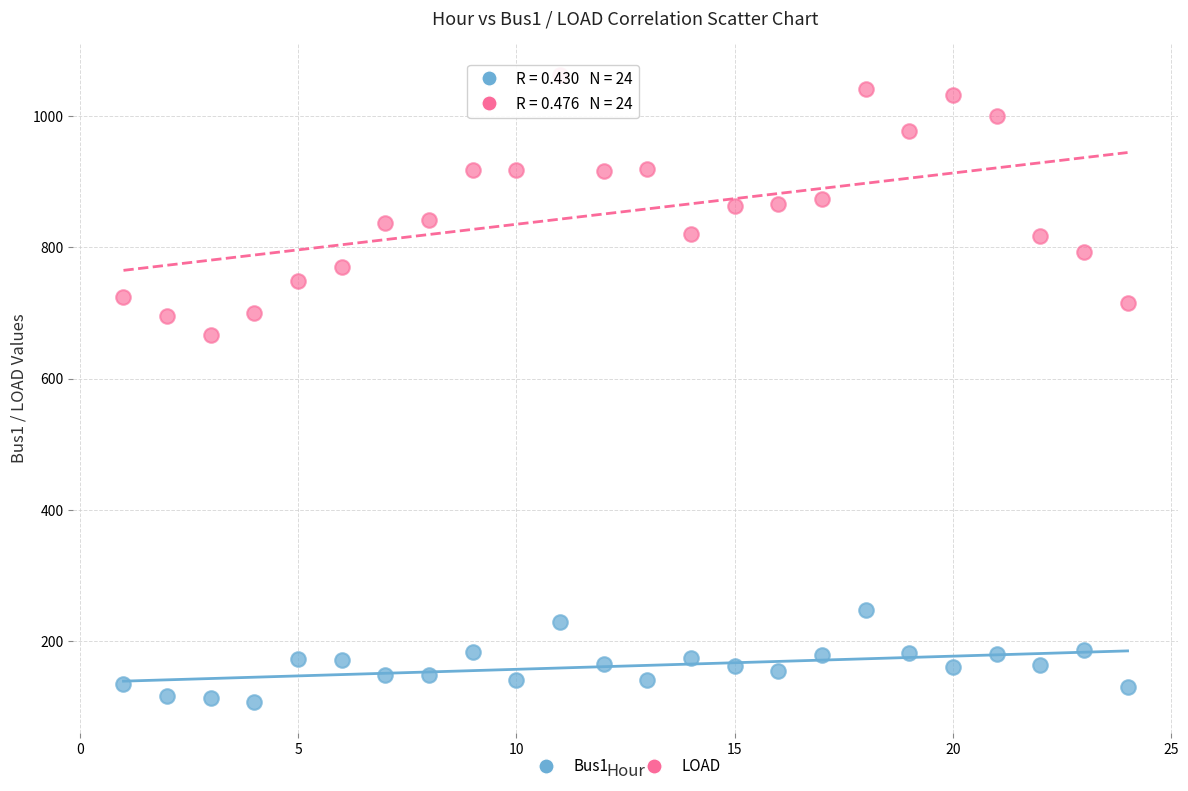

Which series has the widest spread of Y values?

LOAD